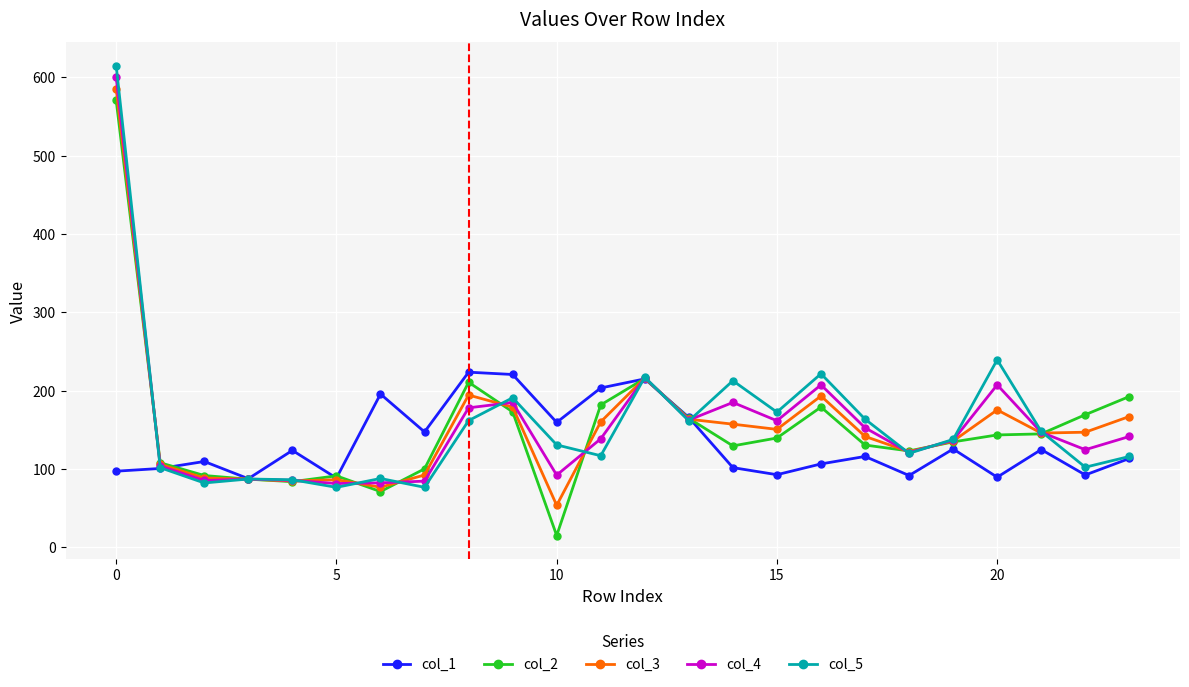

What is the value of the col_3 point at the 20th from the left?

135.7